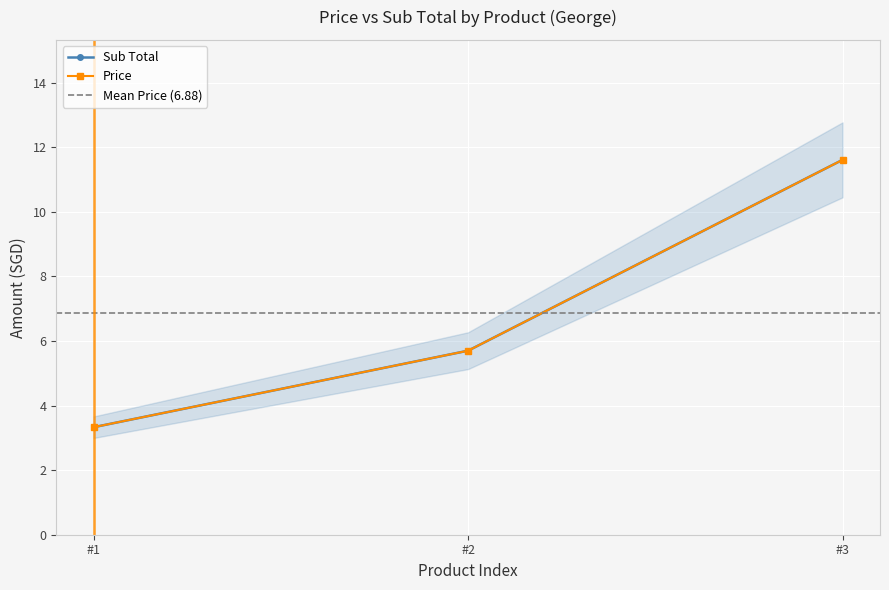

True or false: Sub Total has a value of 9.4 at #2.

False